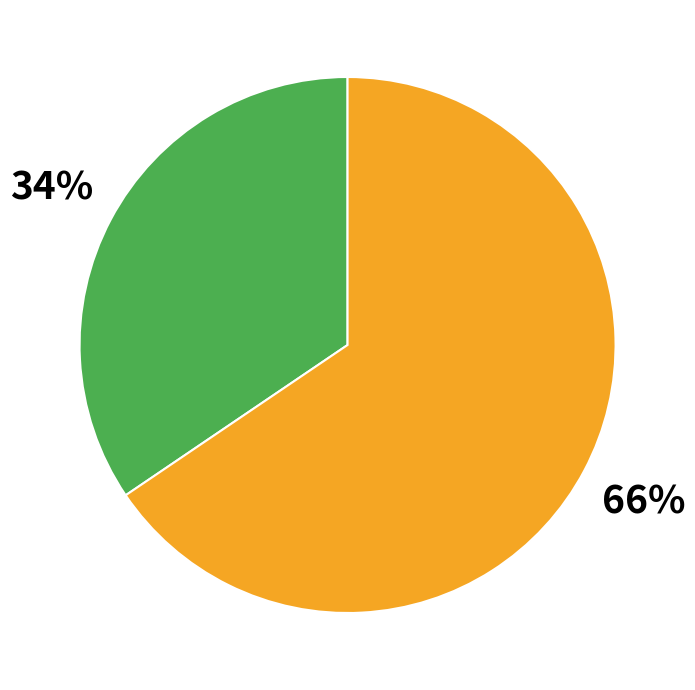

Is there any slice that represents more than half of the pie?

Yes